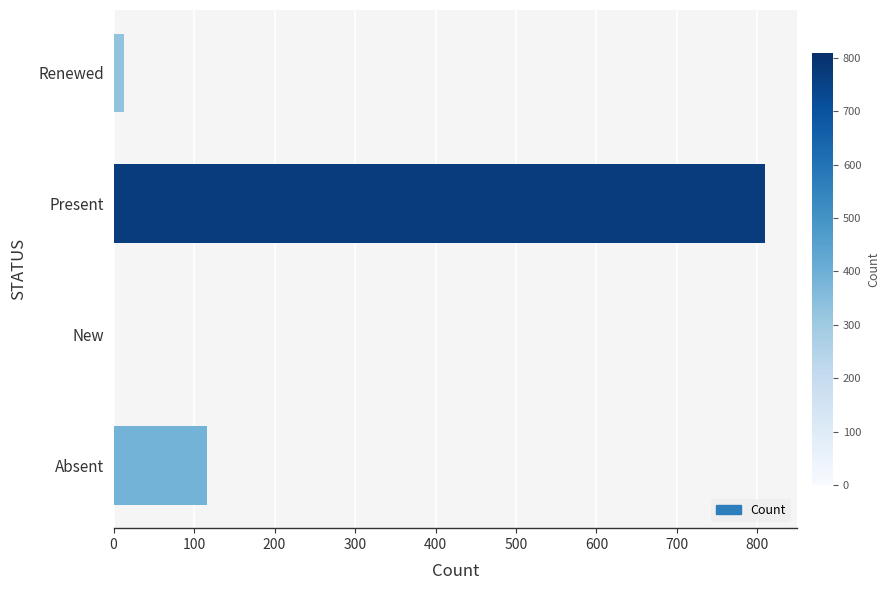

Are the bars horizontal?

Yes